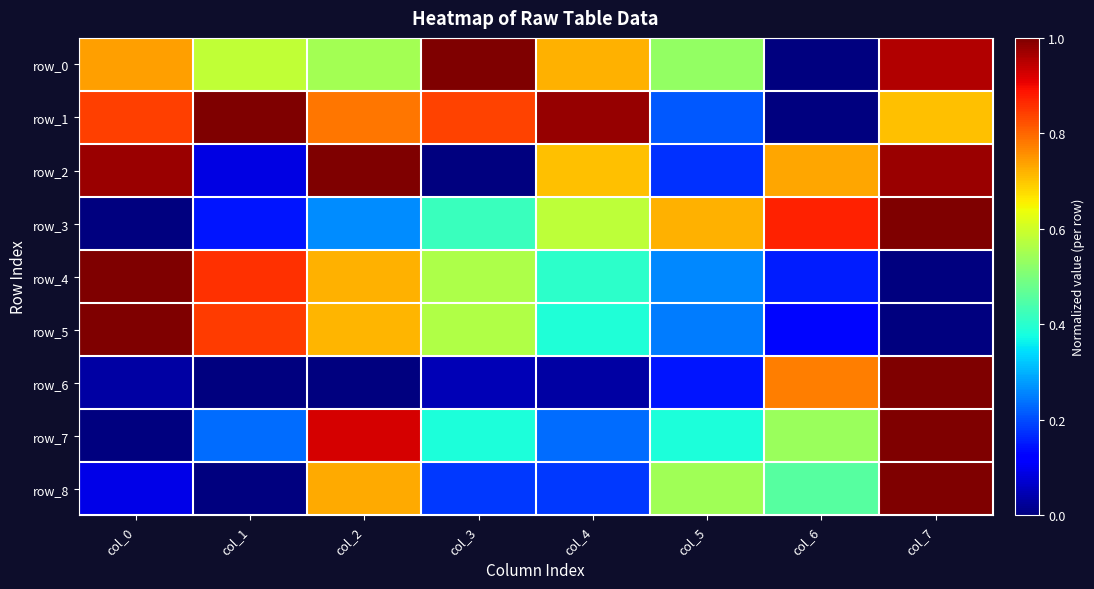

How many series are shown in this chart?

9